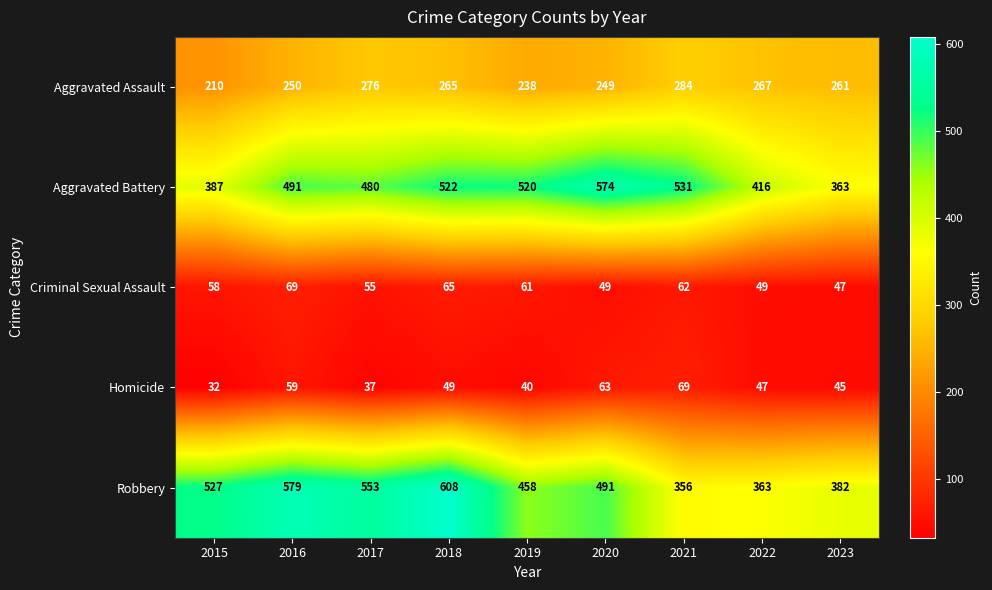

Count the number of data series in this chart.

5